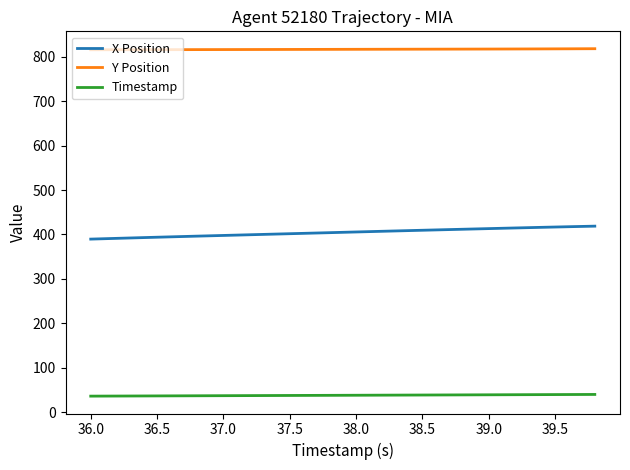

What is the average value of the Y Position series?

817.0